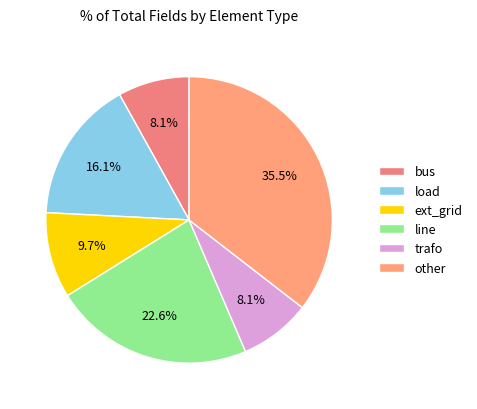

Which category has the biggest portion of the pie?

other